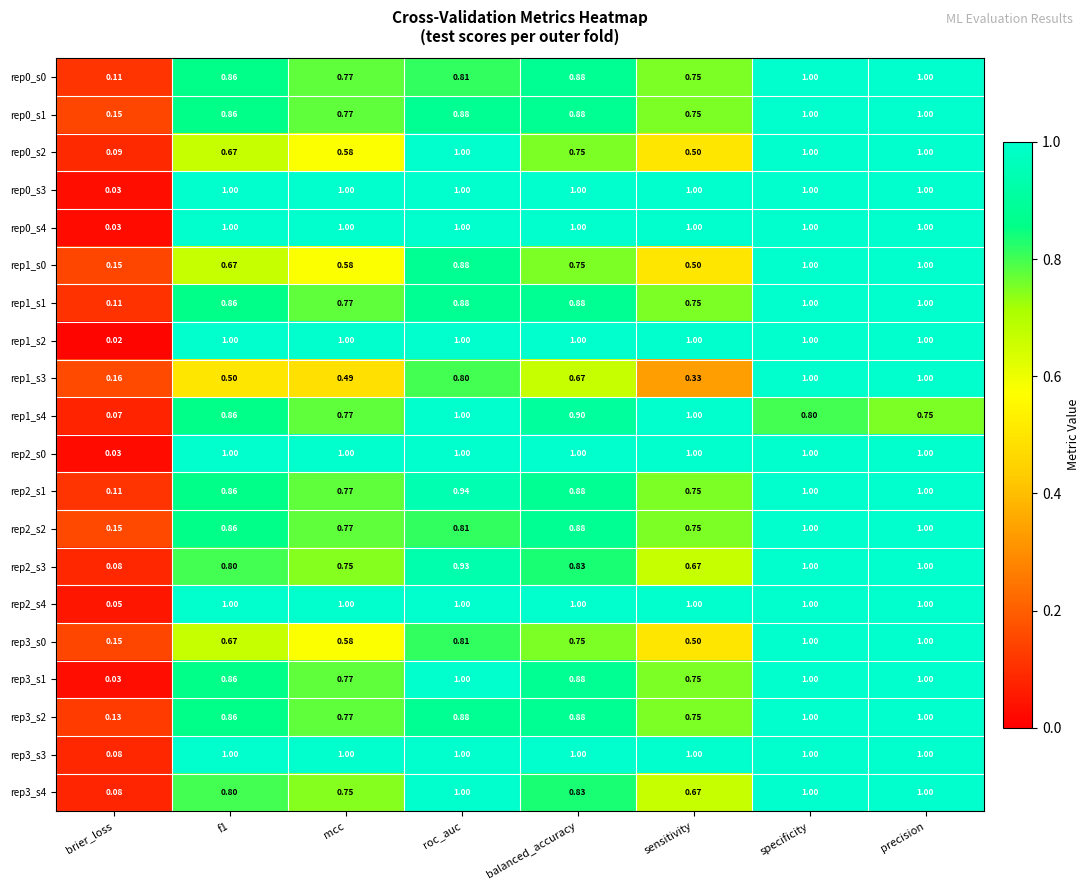

Where is rep0_s1 nearest to the value 0?

brier_loss